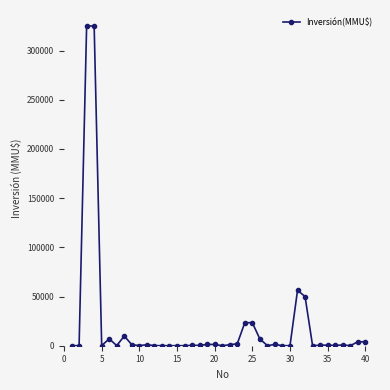

What is the maximum value shown in the chart?

325000